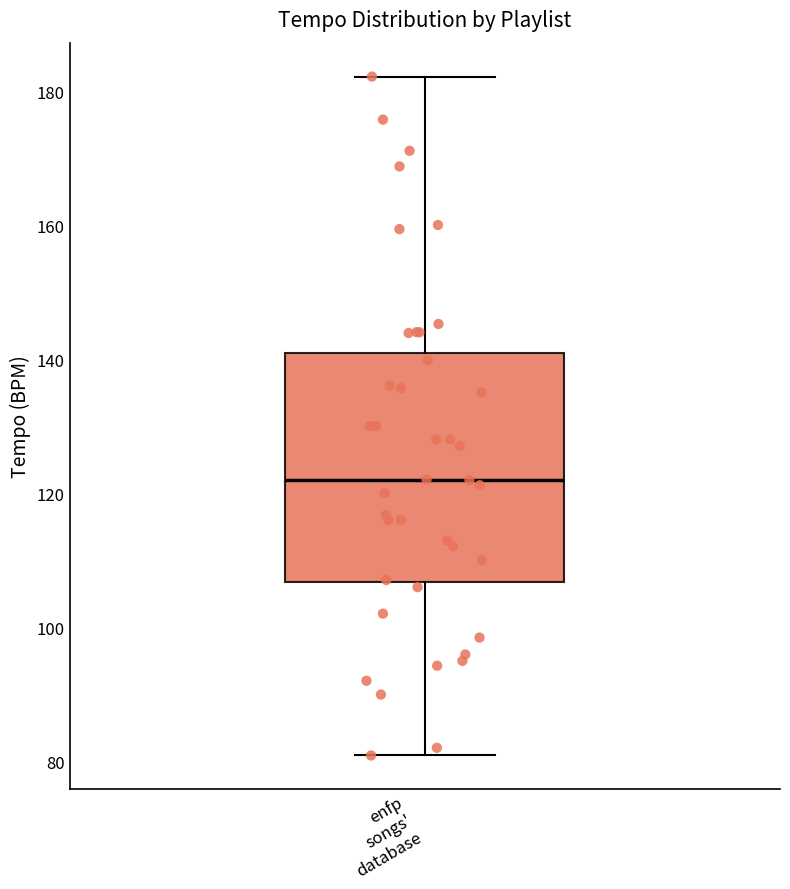

Read this box plot against the y-axis: the position of the median line, the range covered by the box, and the ends of both whiskers. The values are not printed on the chart, so give them approximately, as read against the axis.

median 122, box 106 to 140, whiskers 80 to 182